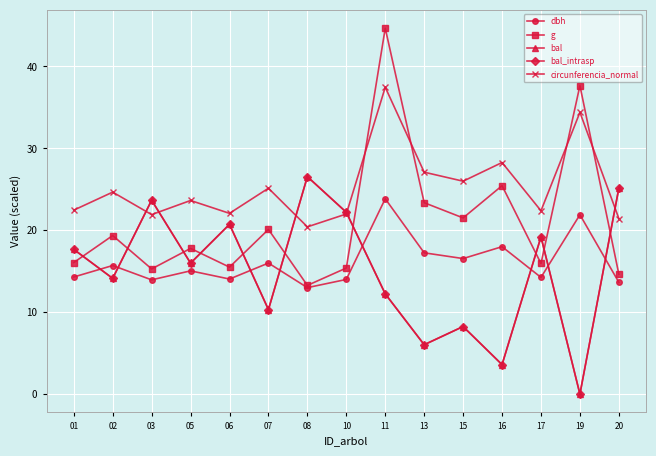

True or false: circunferencia_normal and dbh cross at least once.

False